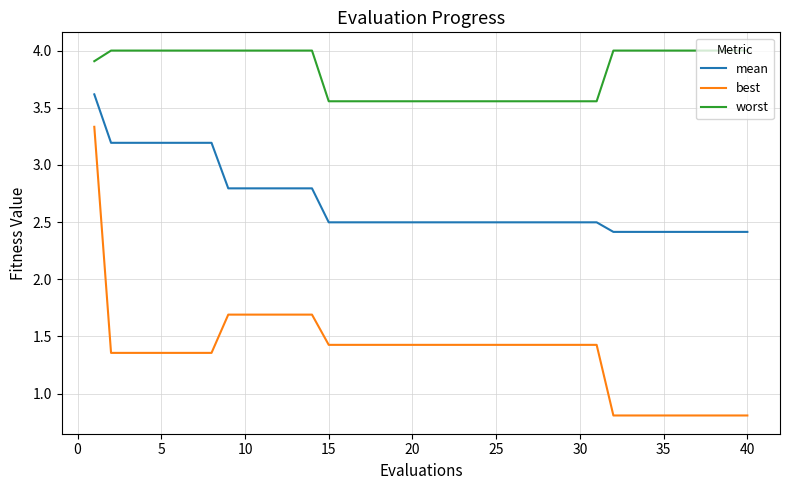

Which series has the largest range (max minus min)?

best